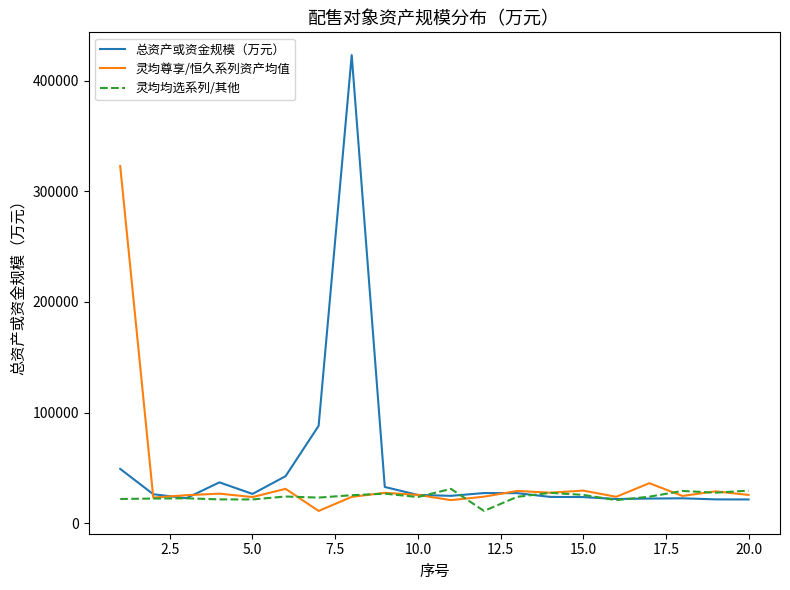

What is the maximum value for 总资产或资金规模（万元）?

422977